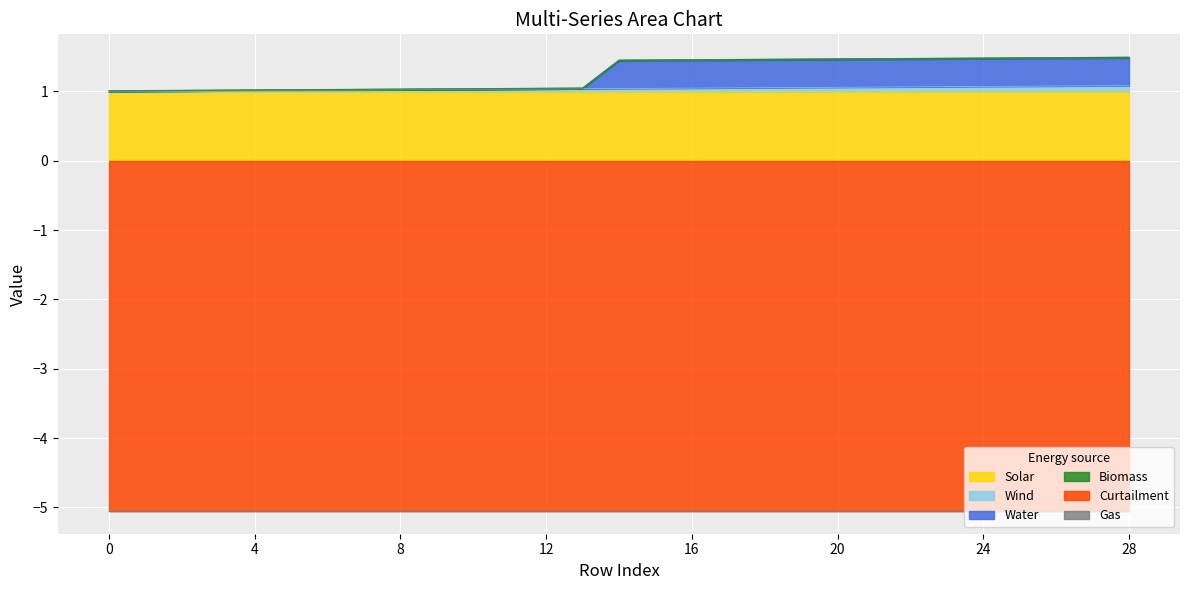

Reading left to right, what are all the values shown in this chart?

col_40: 0=0.0	1=0.0	2=0.0	3=0.0	4=0.0	5=0.0	6=0.0	7=0.0	8=0.0	9=0.0	10=0.0	11=0.0	12=0.0	13=0.0	14=0.0	15=0.0	16=0.0	17=0.1	18=0.1	19=0.1	20=0.1	21=0.1	22=0.1	23=0.1	24=0.1	25=0.1	26=0.1	27=0.1	28=0.1
col_10: 0=0.0	1=0.0	2=0.0	3=0.0	4=0.0	5=0.0	6=0.0	7=0.0	8=0.0	9=0.0	10=0.0	11=0.0	12=0.0	13=0.0	14=0.0	15=0.0	16=0.0	17=0.0	18=0.0	19=0.0	20=0.0	21=0.0	22=0.0	23=0.0	24=0.0	25=0.0	26=0.0	27=0.0	28=0.0
col_9: 0=0.0	1=0.0	2=0.0	3=0.0	4=0.0	5=0.0	6=0.0	7=0.0	8=0.0	9=0.0	10=0.0	11=0.0	12=0.0	13=0.0	14=0.4	15=0.4	16=0.4	17=0.4	18=0.4	19=0.4	20=0.4	21=0.4	22=0.4	23=0.4	24=0.4	25=0.4	26=0.4	27=0.4	28=0.4
col_11: 0=-5.1	1=-5.1	2=-5.1	3=-5.1	4=-5.1	5=-5.1	6=-5.1	7=-5.1	8=-5.1	9=-5.1	10=-5.1	11=-5.1	12=-5.1	13=-5.1	14=-5.1	15=-5.1	16=-5.1	17=-5.1	18=-5.1	19=-5.1	20=-5.1	21=-5.1	22=-5.1	23=-5.1	24=-5.1	25=-5.1	26=-5.1	27=-5.1	28=-5.1
col_35: 0=0.0	1=0.0	2=0.0	3=0.0	4=0.0	5=0.0	6=0.0	7=0.0	8=0.0	9=0.0	10=0.0	11=0.0	12=0.0	13=0.0	14=0.0	15=0.0	16=0.0	17=0.0	18=0.0	19=0.0	20=0.0	21=0.0	22=0.0	23=0.0	24=0.0	25=0.0	26=0.0	27=0.0	28=0.0
col_36: 0=1.0	1=1.0	2=1.0	3=1.0	4=1.0	5=1.0	6=1.0	7=1.0	8=1.0	9=1.0	10=1.0	11=1.0	12=1.0	13=1.0	14=1.0	15=1.0	16=1.0	17=1.0	18=1.0	19=1.0	20=1.0	21=1.0	22=1.0	23=1.0	24=1.0	25=1.0	26=1.0	27=1.0	28=1.0